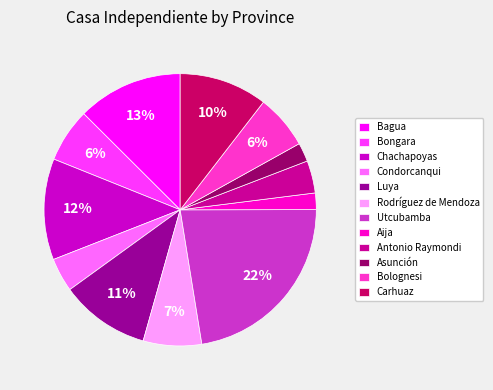

To the nearest percent, what percentage of the pie is Asunción?

2%